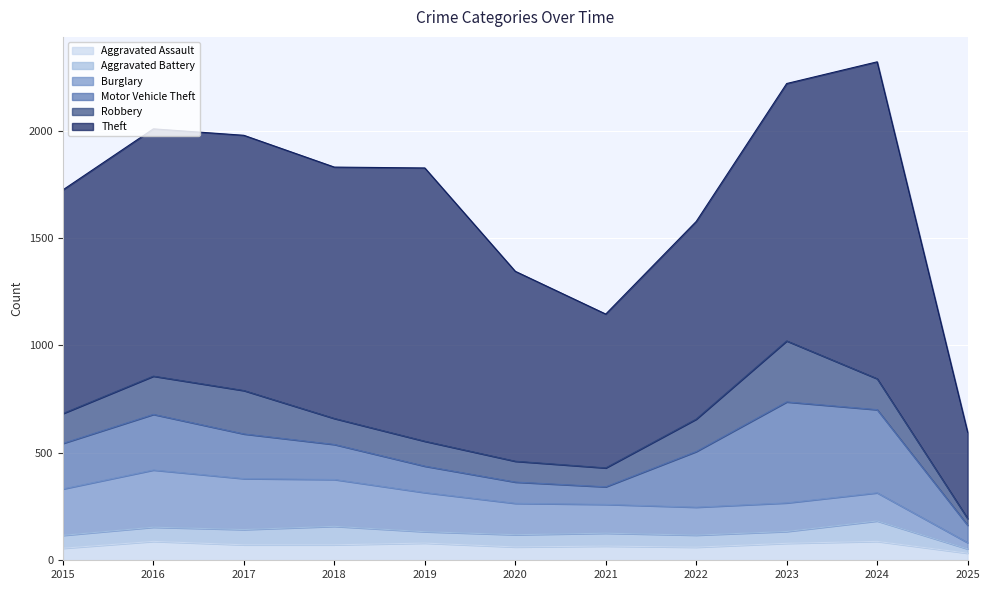

True or false: Aggravated Battery and Burglary cross at least once.

False